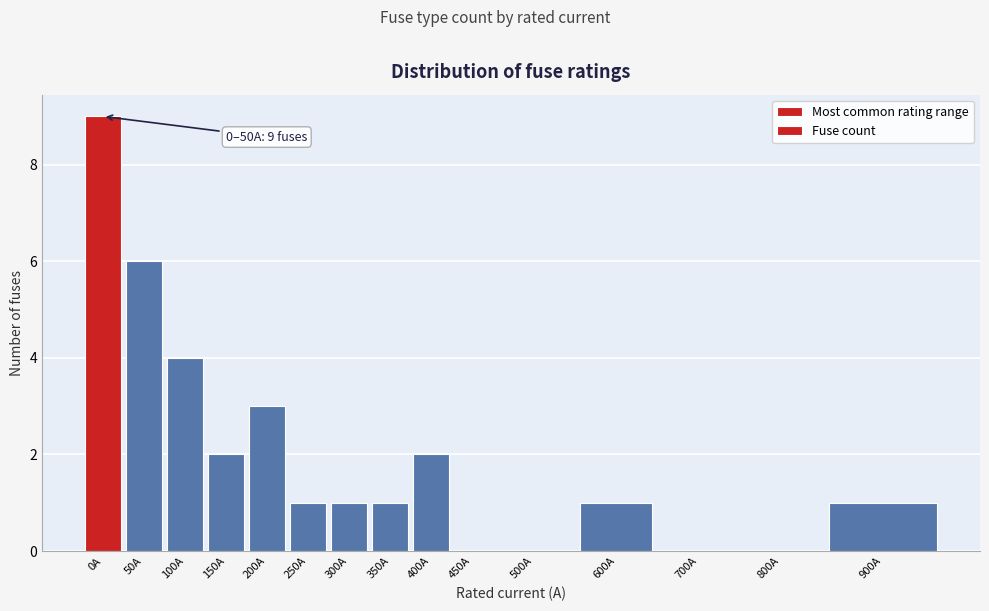

Reading right to left, what are all the values shown in this chart?

900A=1	800A=0	700A=0	600A=1	500A=0	450A=0	400A=2	350A=1	300A=1	250A=1	200A=3	150A=2	100A=4	50A=6	0A=9